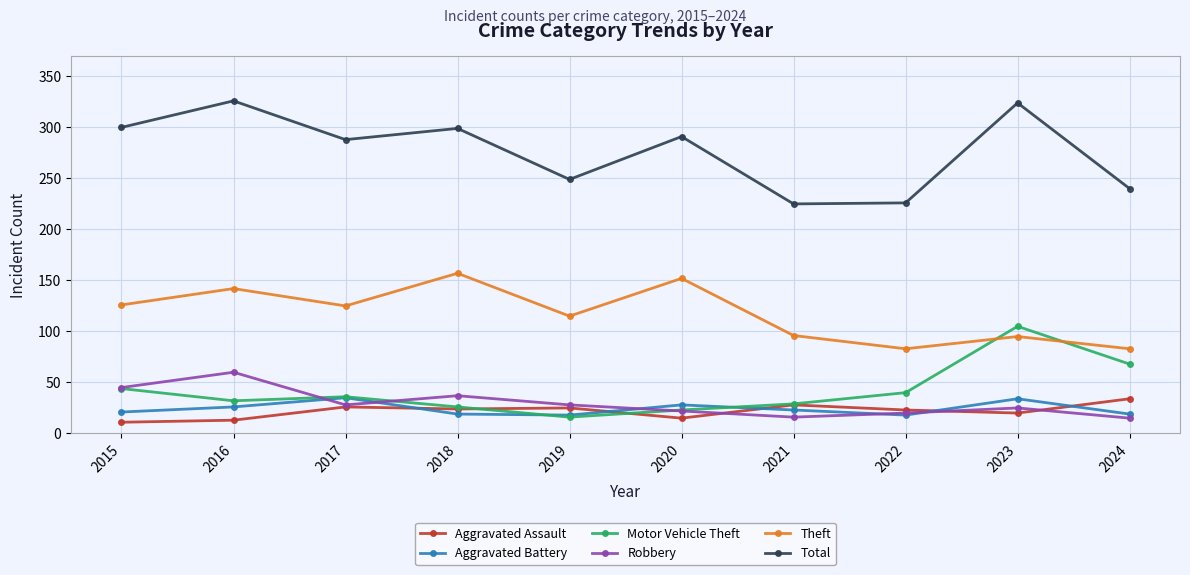

The value of Total at 2023 is 324. True or false?

True